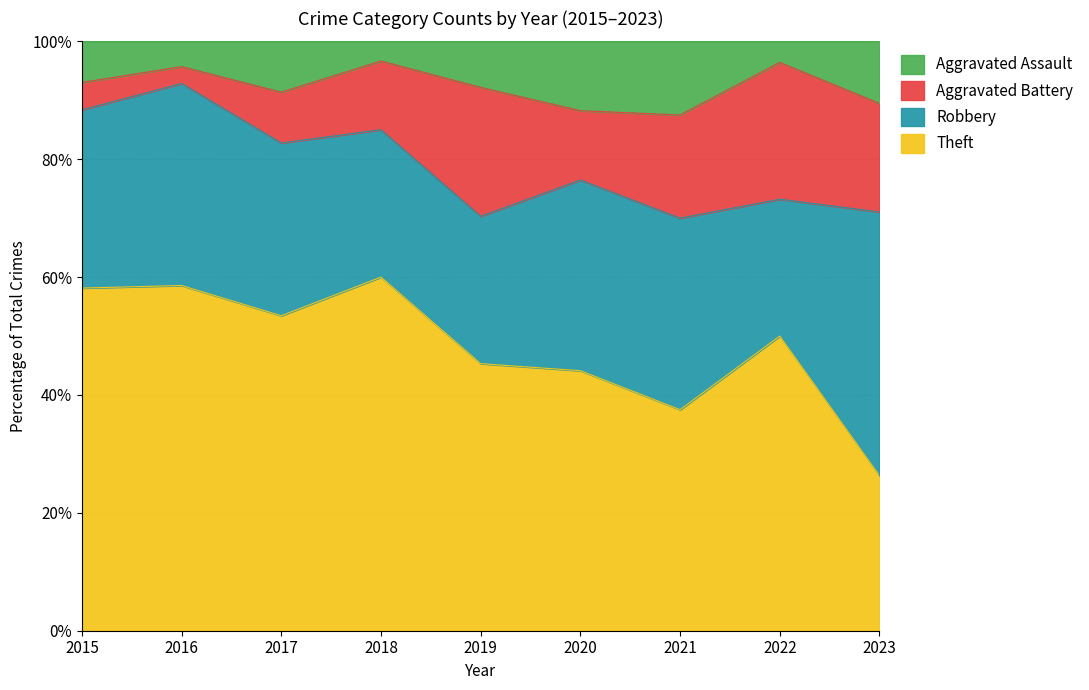

What is the highest value of the Theft series?

60.0